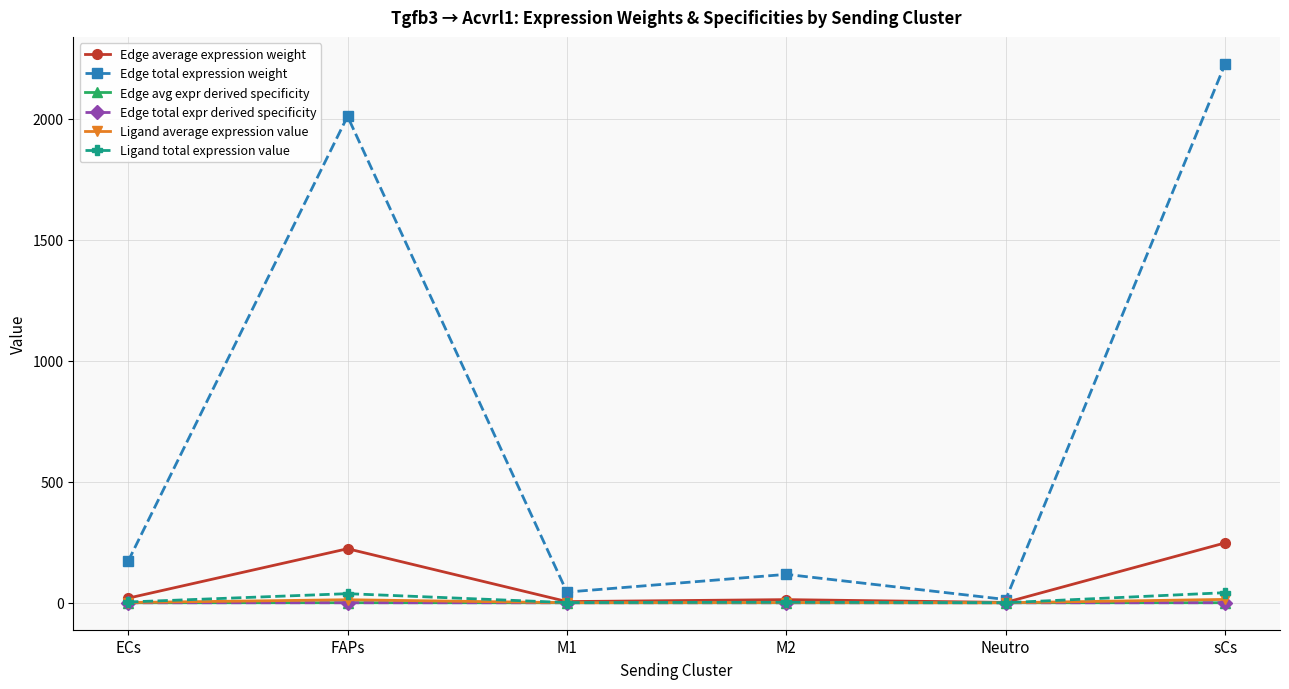

List the labels in order of Edge avg expr derived specificity value, smallest first.

Neutro, M1, M2, ECs, FAPs, sCs